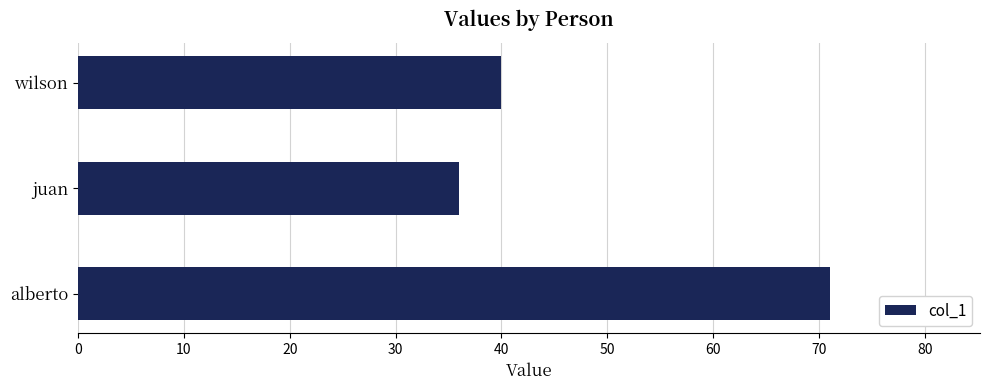

Reading bottom to top, what are all the values shown in this chart?

alberto=71	juan=36	wilson=40